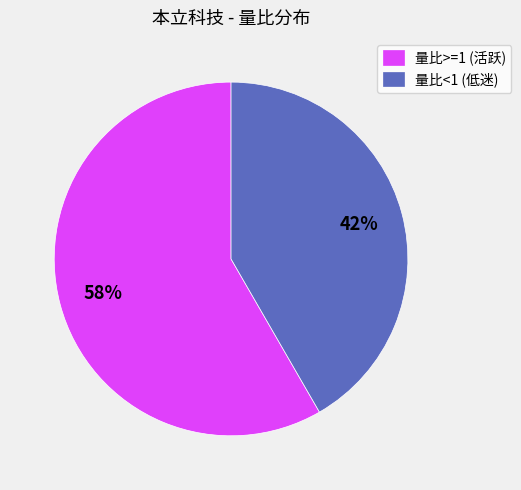

Do 量比>=1 (活跃) and 量比<1 (低迷) together represent more than half of the pie?

Yes